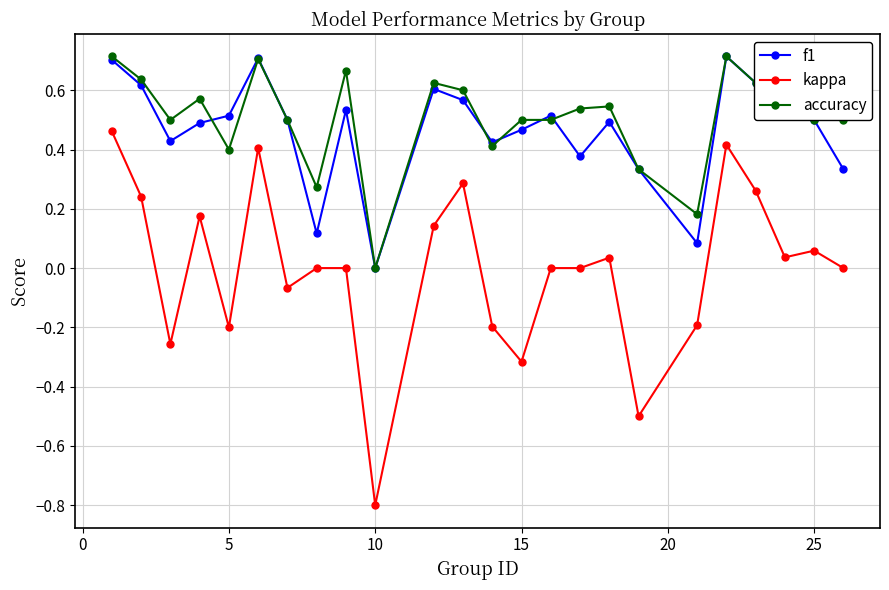

True or false: f1 has more than 1 interior local peaks.

True